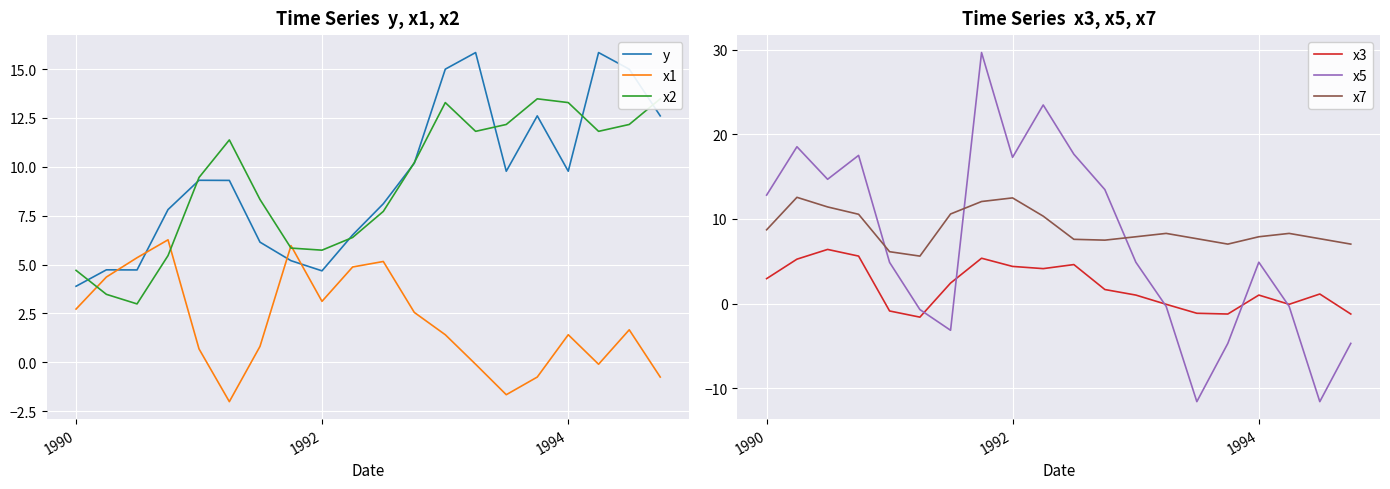

How many times do x7 and x5 cross each other?

3